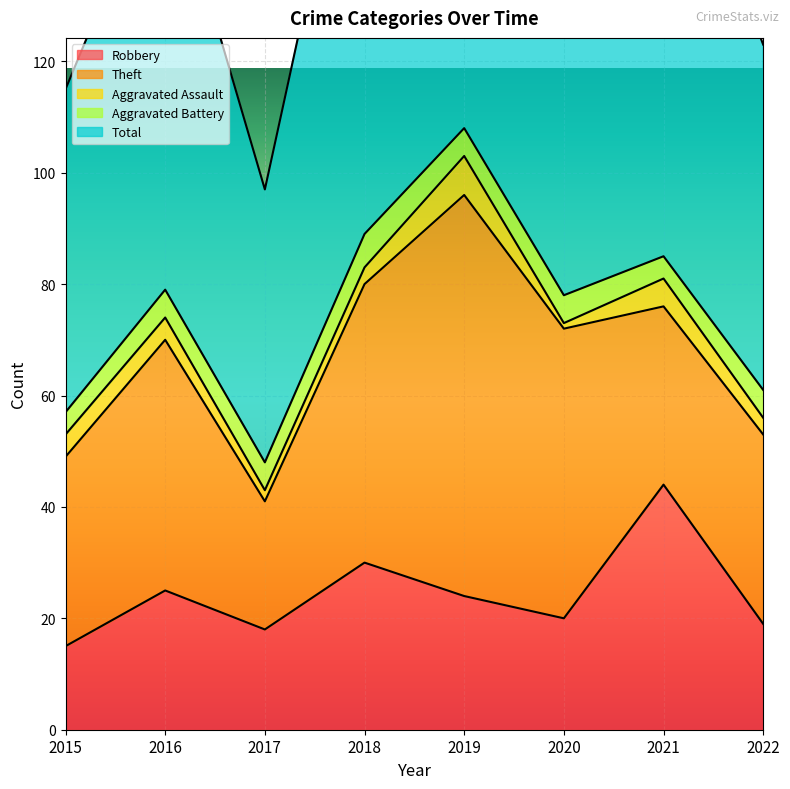

Reading right to left, list all the values displayed in this chart.

Robbery: 19	44	20	24	30	18	25	15
Theft: 34	32	52	72	50	23	45	34
Aggravated Assault: 3	5	1	7	3	2	4	4
Aggravated Battery: 5	4	5	5	6	5	5	4
Total: 62	85	78	108	90	49	79	58